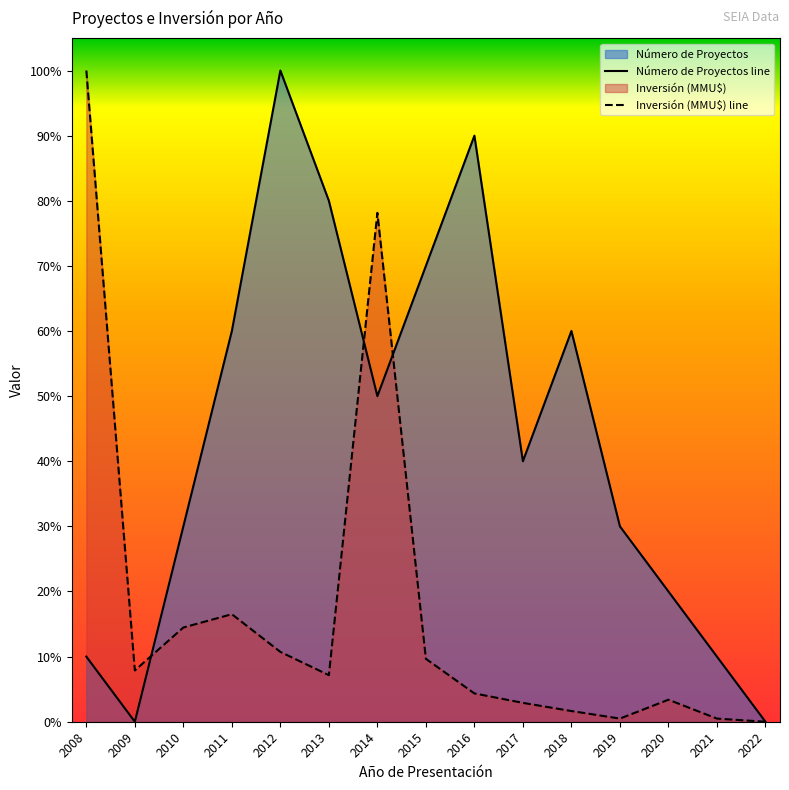

Reading left to right, what are all the values shown in this chart?

Número de Proyectos: 0.1	0.0	0.3	0.6	1.0	0.8	0.5	0.7	0.9	0.4	0.6	0.3	0.2	0.1	0.0
Inversión (MMU$): 1.0	0.1	0.1	0.2	0.1	0.1	0.8	0.1	0.0	0.0	0.0	0.0	0.0	0.0	0.0